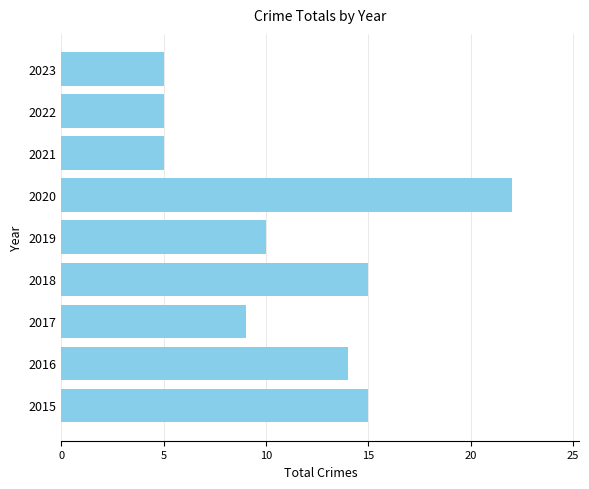

How many values are below 10?

4